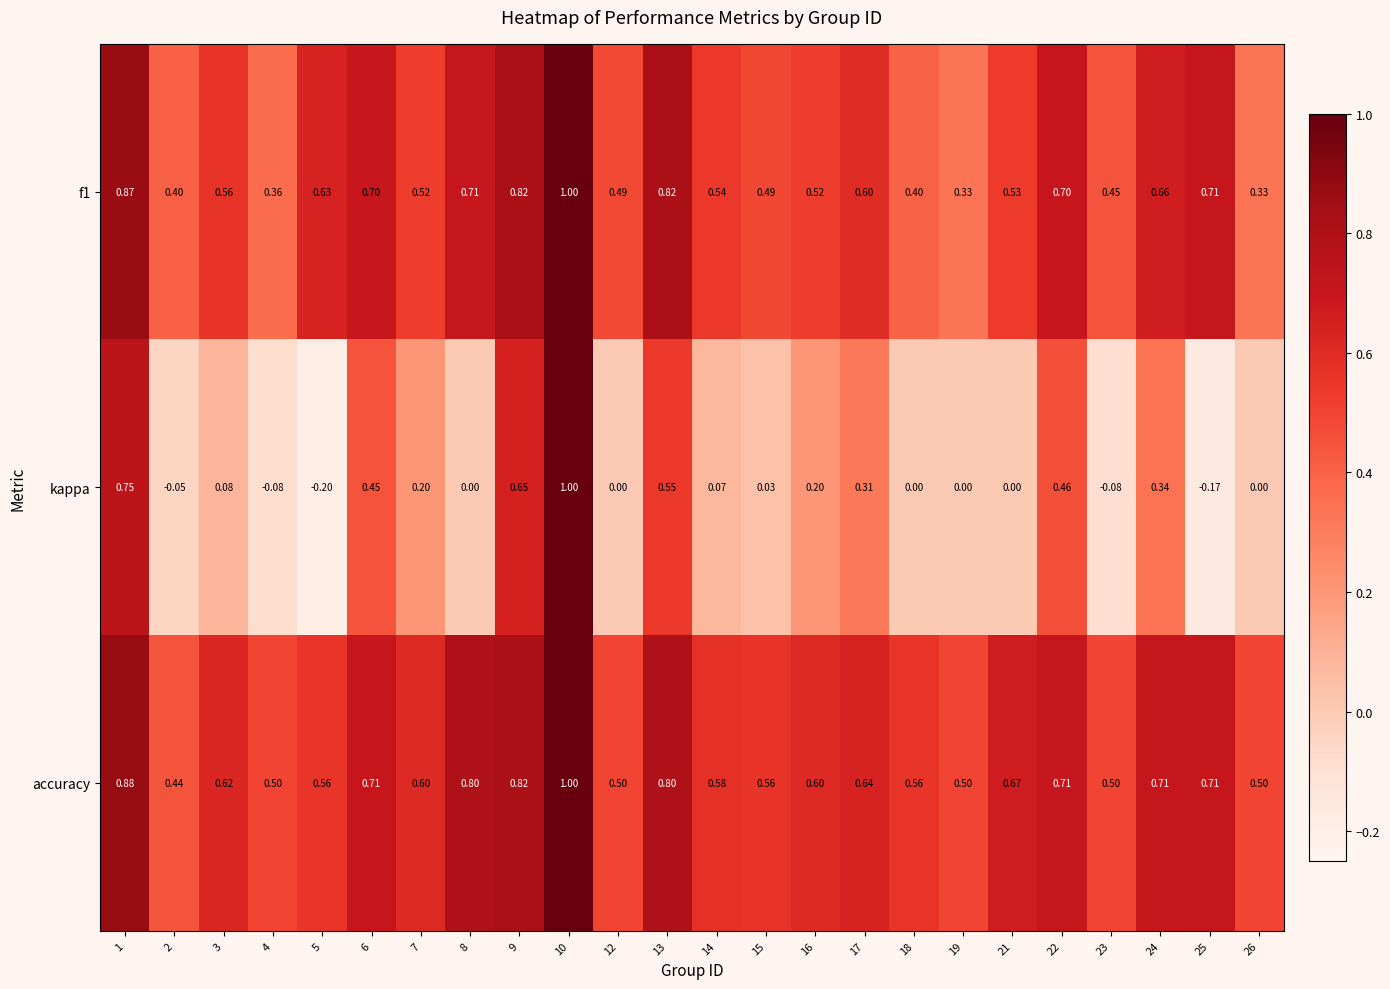

Is the value of f1 at 3 greater than the value of kappa at 17?

Yes